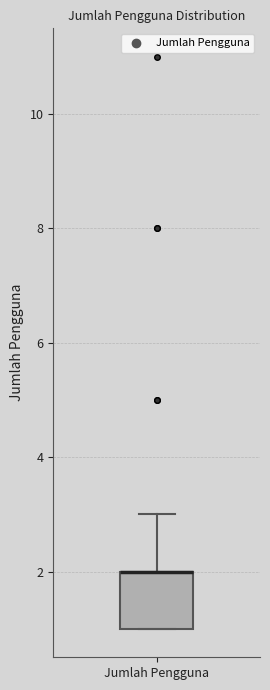

Where is the lower edge of the box for Jumlah Pengguna on the y-axis? The values are not printed on the chart, so give them approximately, as read against the axis.

1